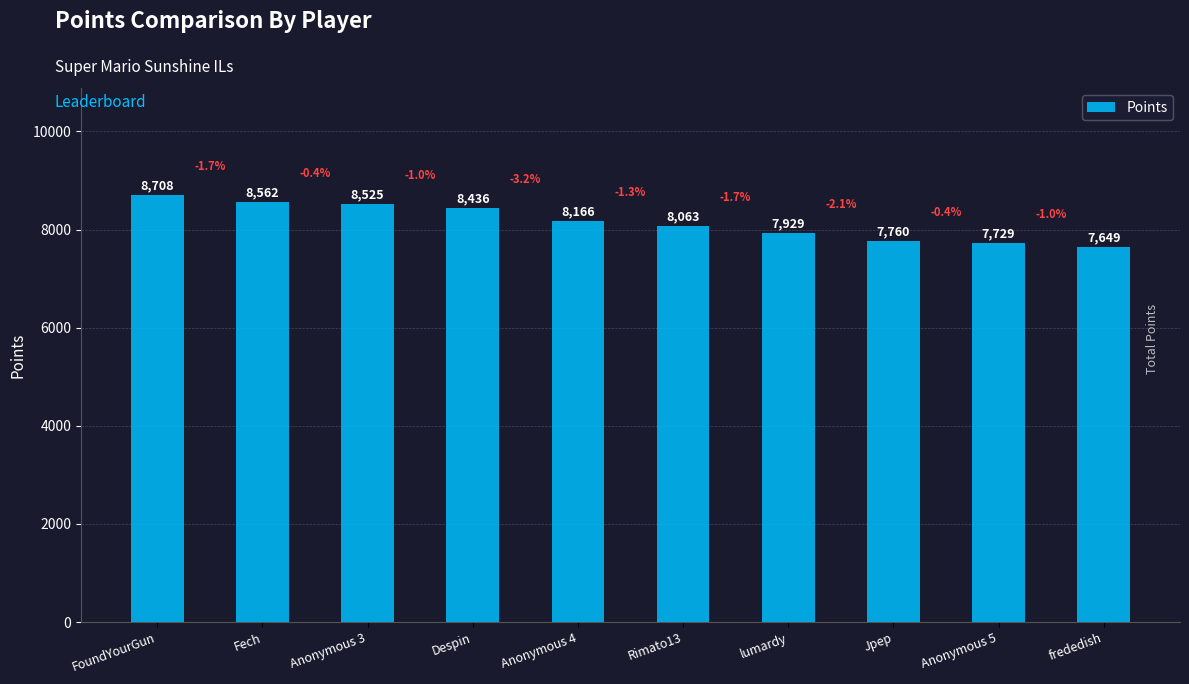

What is the change in value from lumardy to frededish?

-280